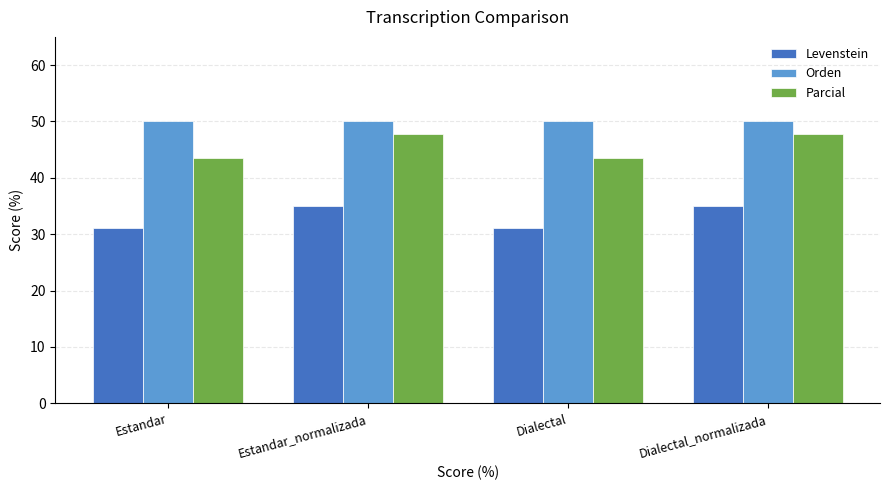

What is the total value across all series at Estandar_normalizada?

132.8